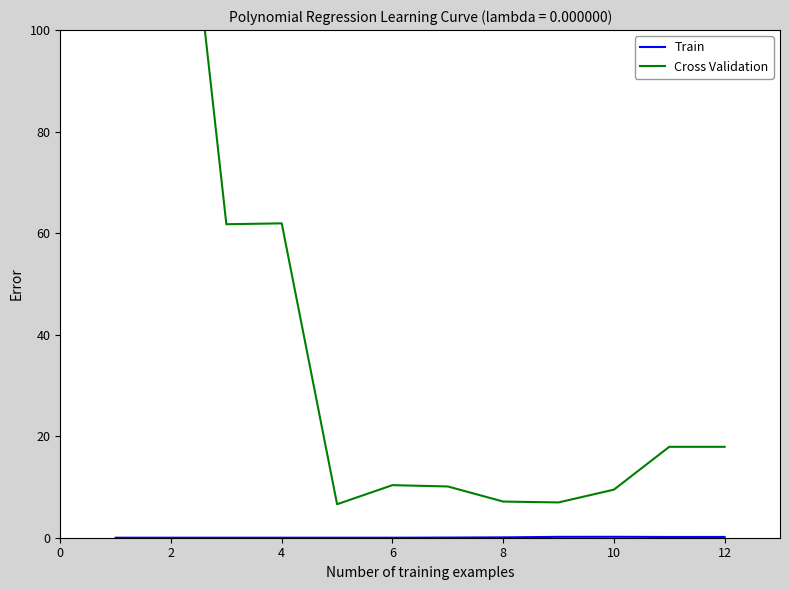

In Train, how many points are higher than both neighbors (excluding endpoints)?

1